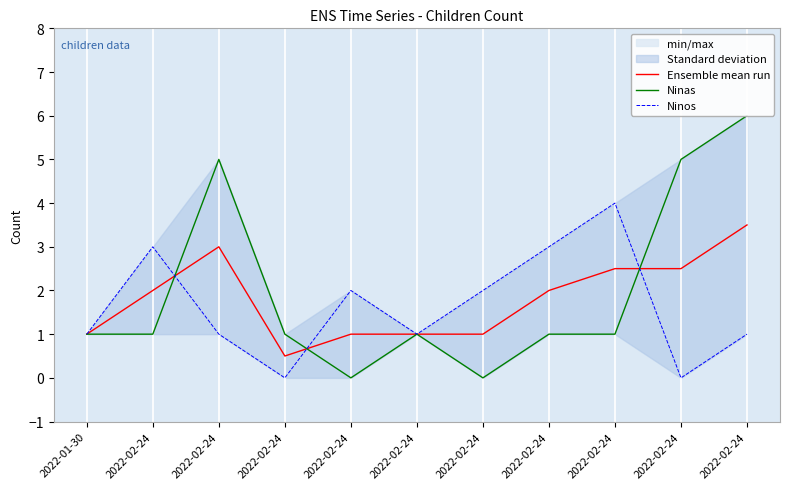

How many values in Ninos are above zero?

9